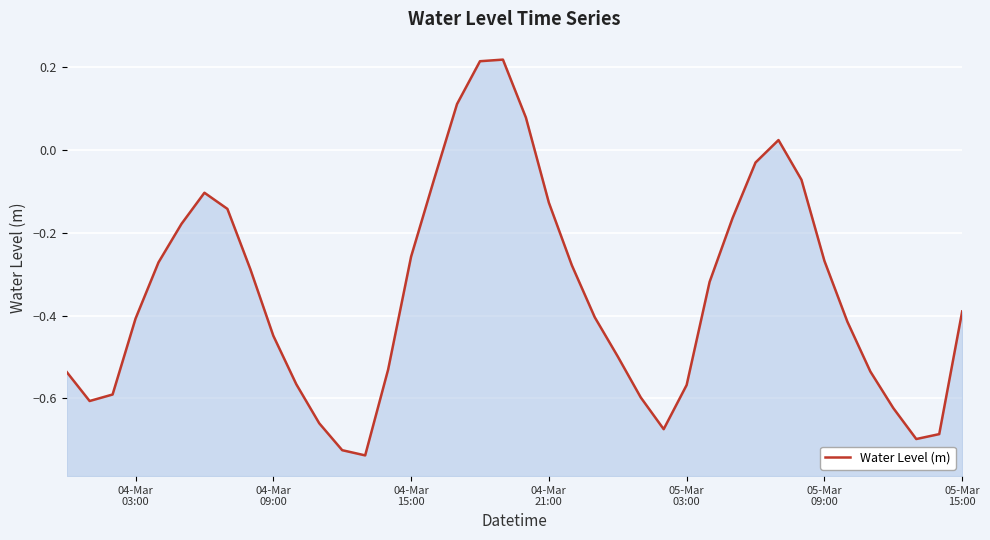

How many positive values are there?

5